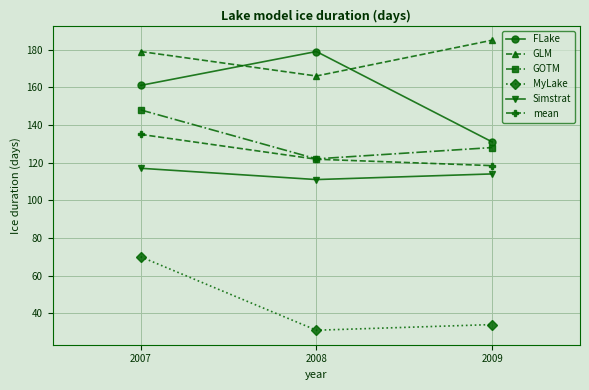

How many GOTM values are between 122 and 148?

3